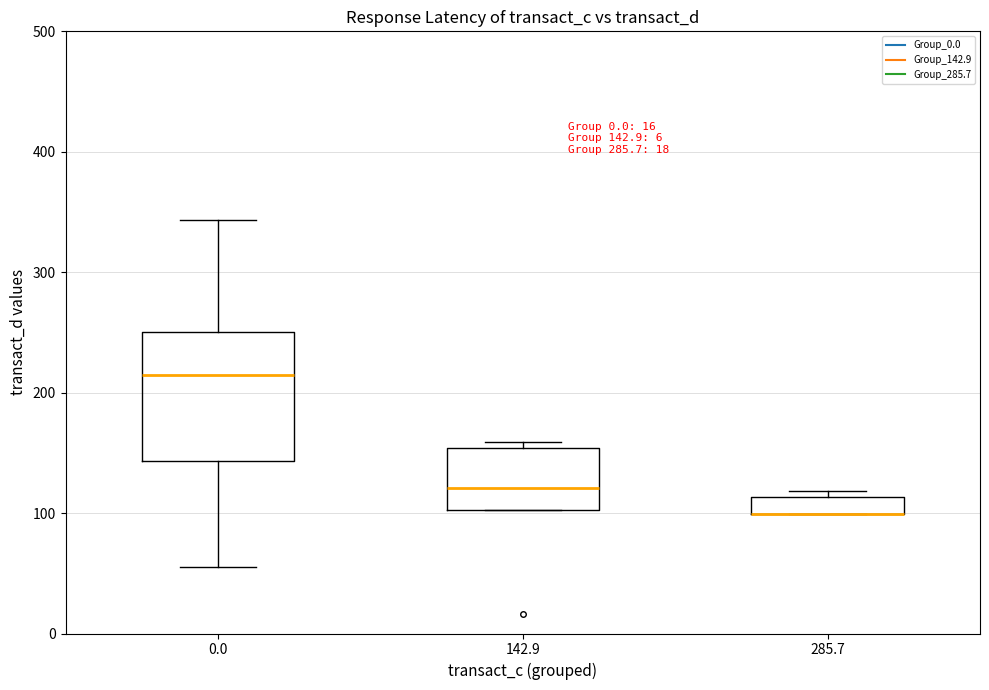

Comparing the boxes themselves (not the whiskers), which one is the tallest?

0.0